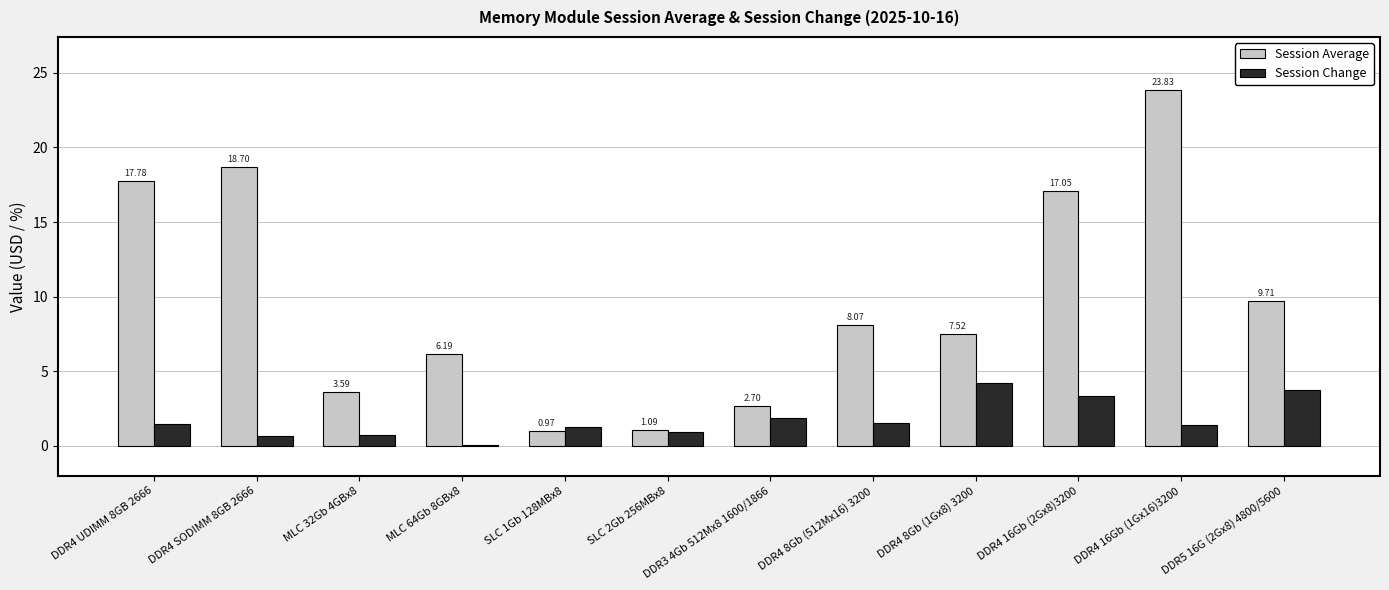

How many data points in Session Average are above 8?

6